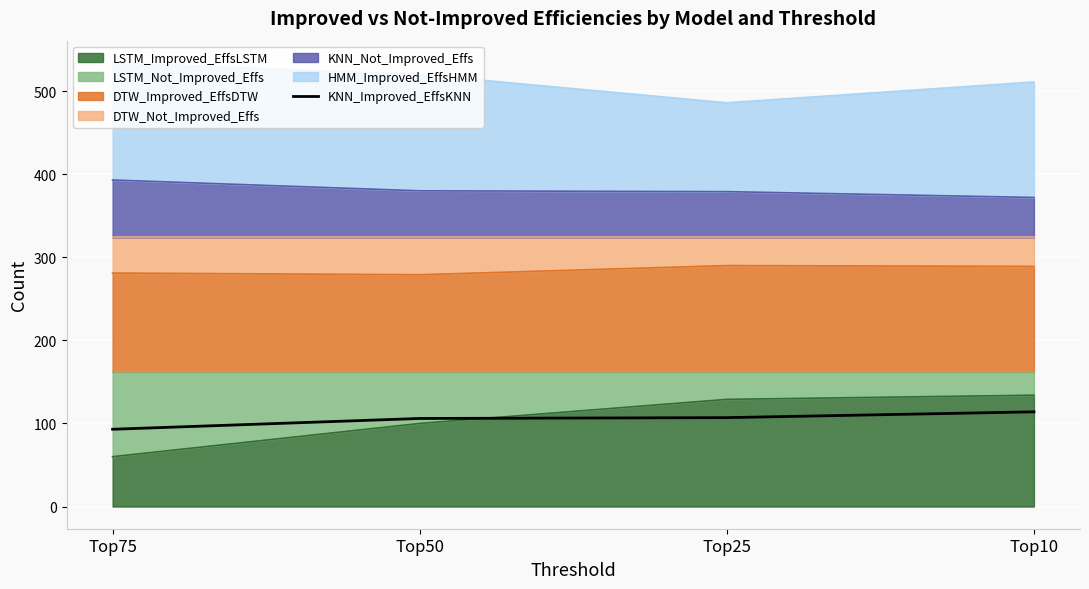

At which category does the chart reach its peak across all series?

Top10